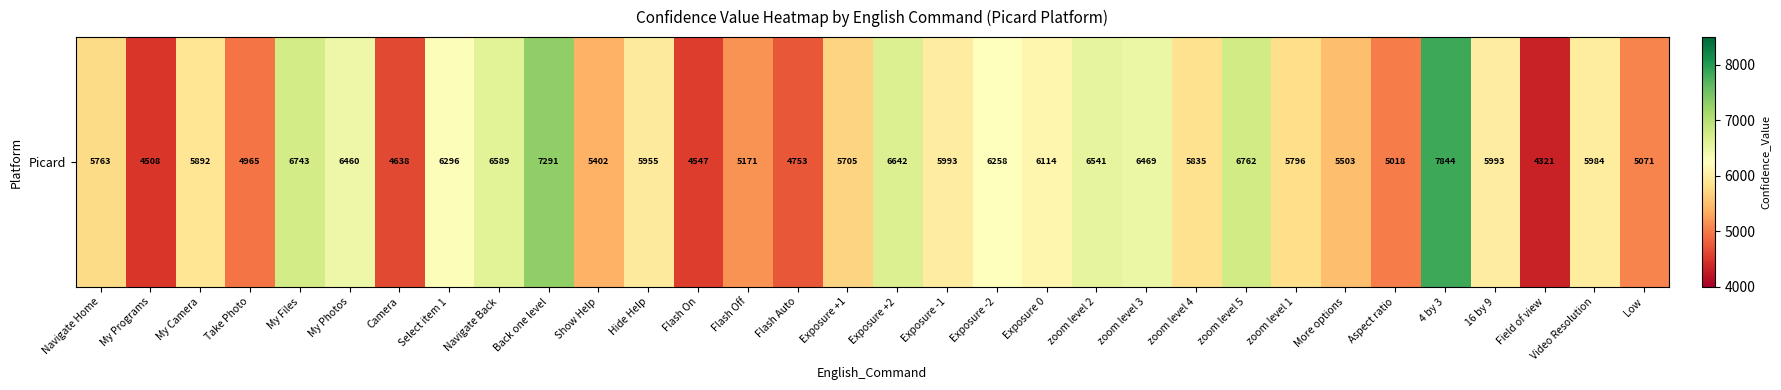

Reading left to right, list all the values displayed in this chart.

5763	4508	5892	4965	6743	6460	4638	6296	6589	7291	5402	5955	4547	5171	4753	5705	6642	5993	6258	6114	6541	6469	5835	6762	5796	5503	5018	7844	5993	4321	5984	5071